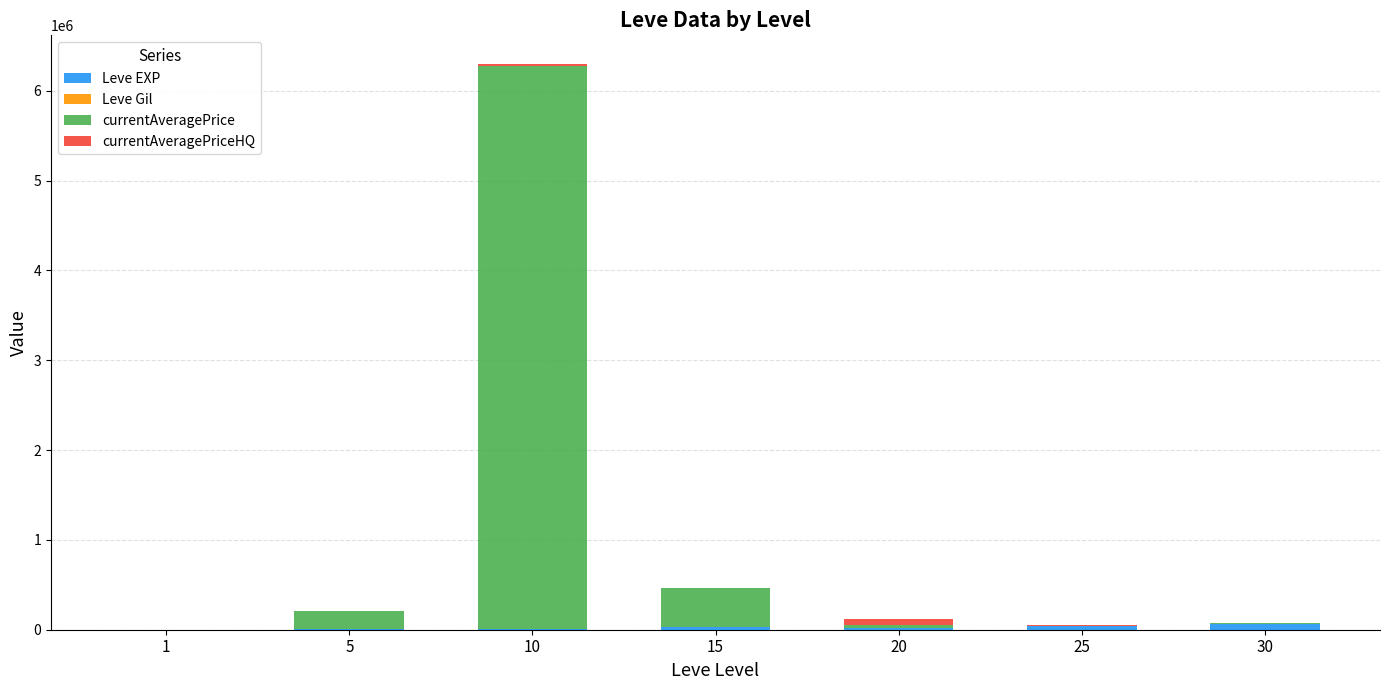

Count the number of categories in the chart.

7